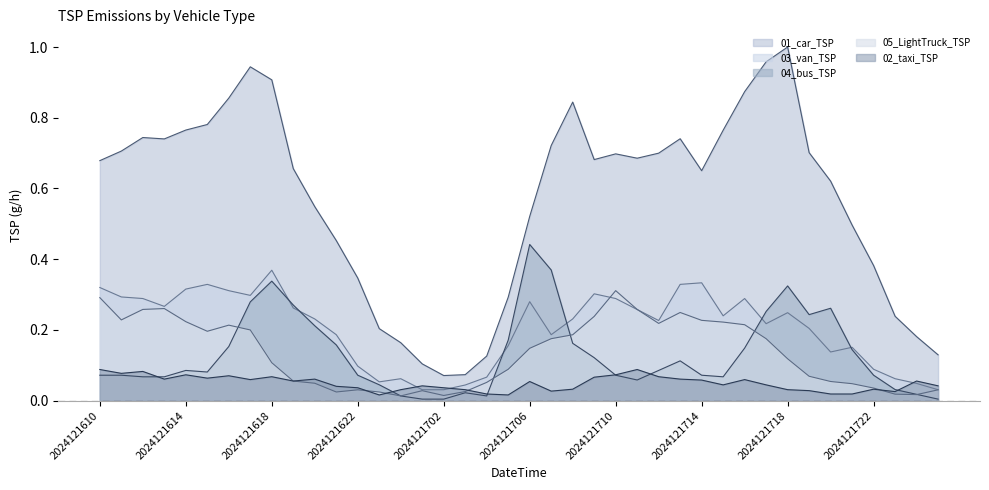

Which category has the lowest value in the 03_van_TSP series?

2024121701